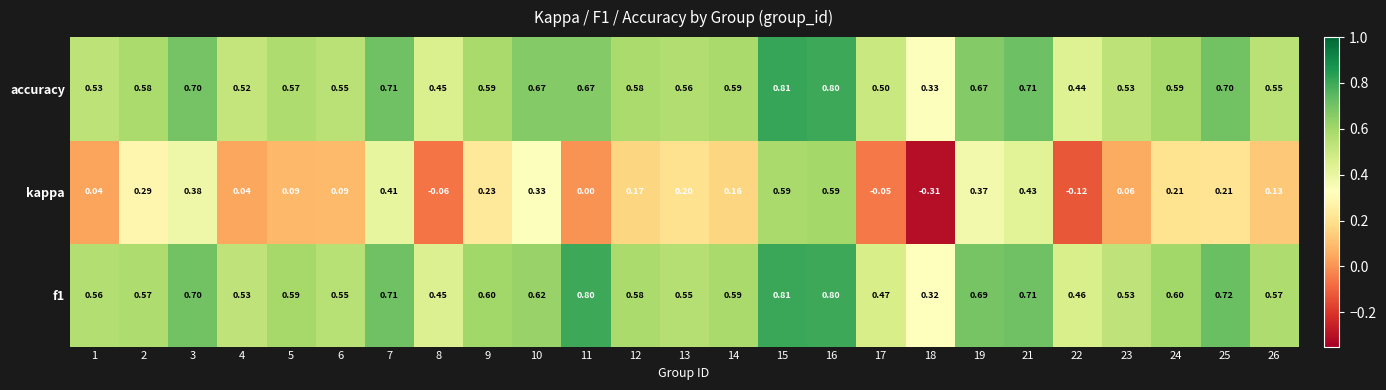

Is the value of accuracy at 18 greater than the value of f1 at 6?

No